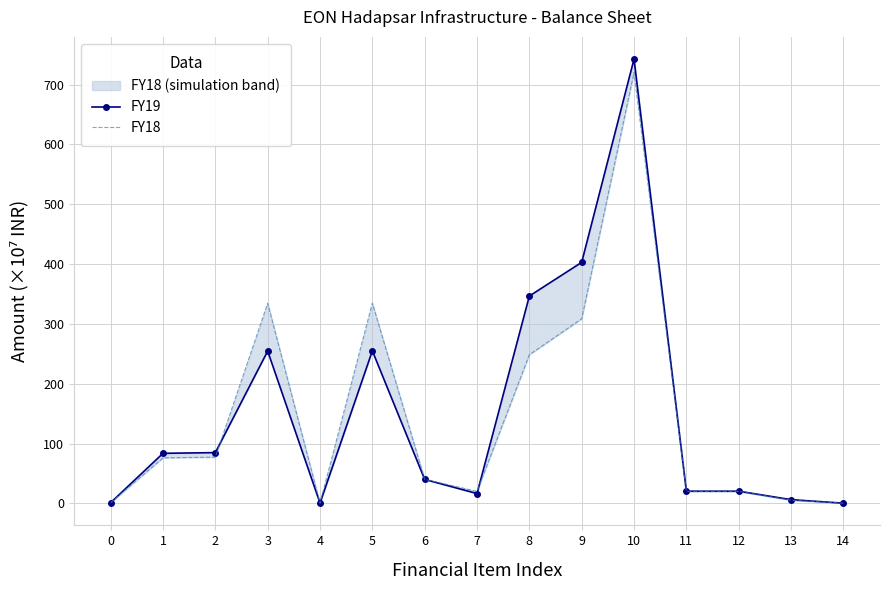

Is it true that FY18 equals 0.1 at 14?

False